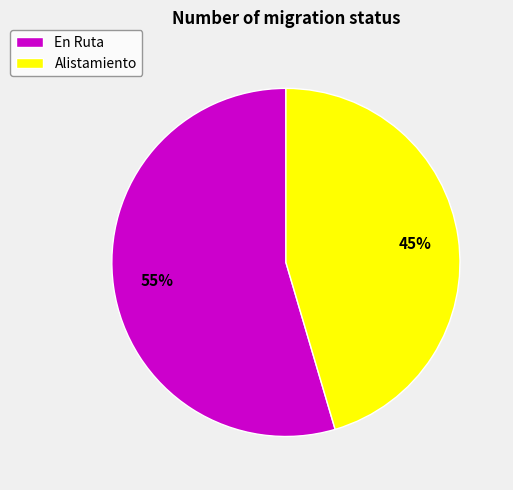

How many slices are in this pie chart?

2